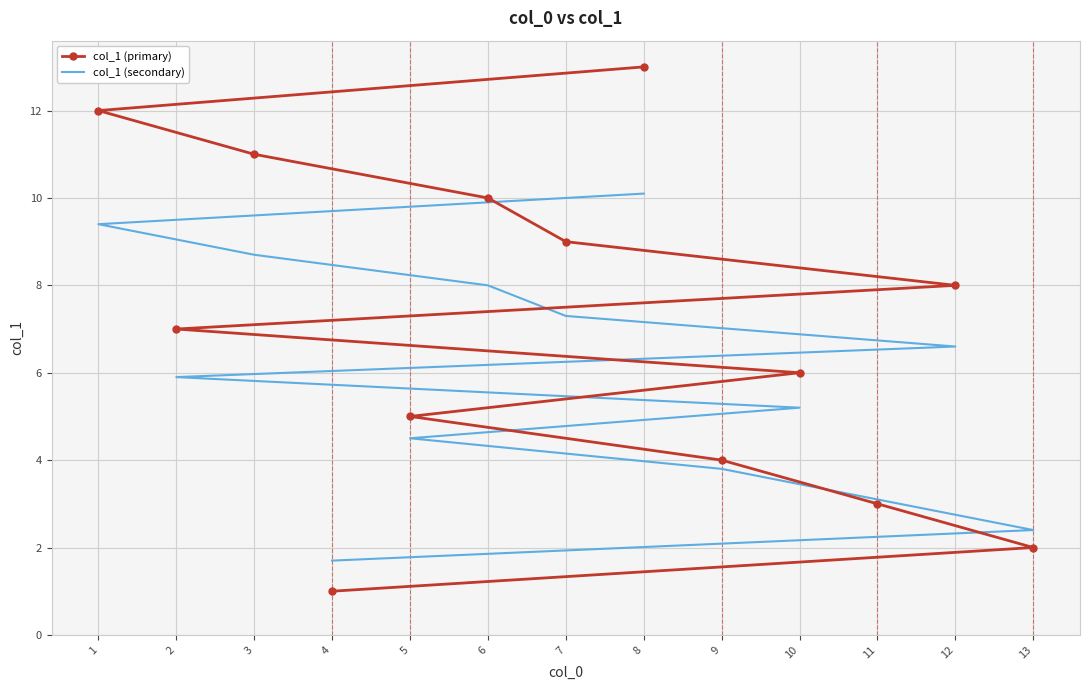

At which category is the sum across all series the highest?

8